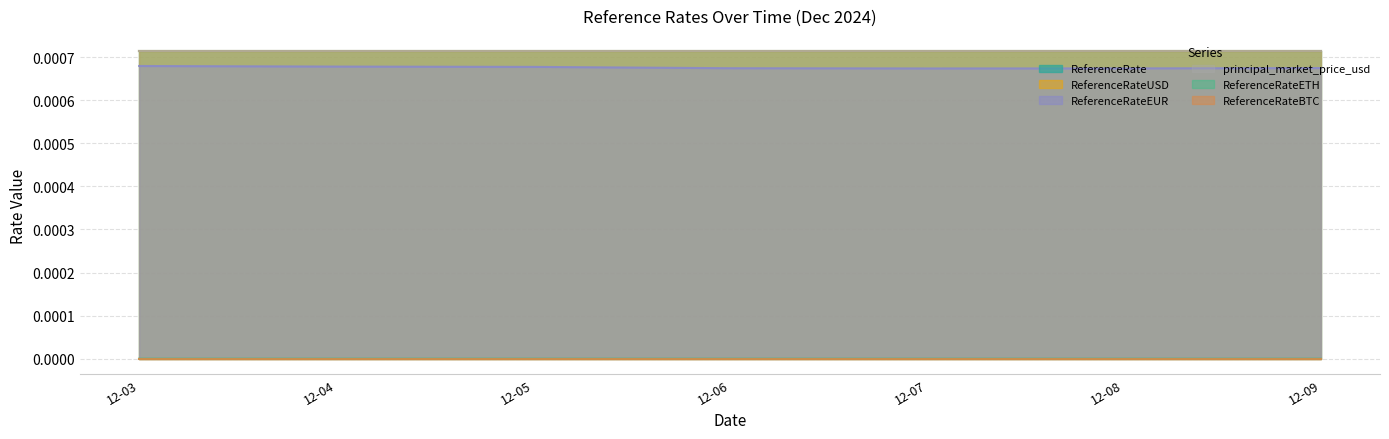

At which category does ReferenceRateETH reach its first local valley?

2024-12-05